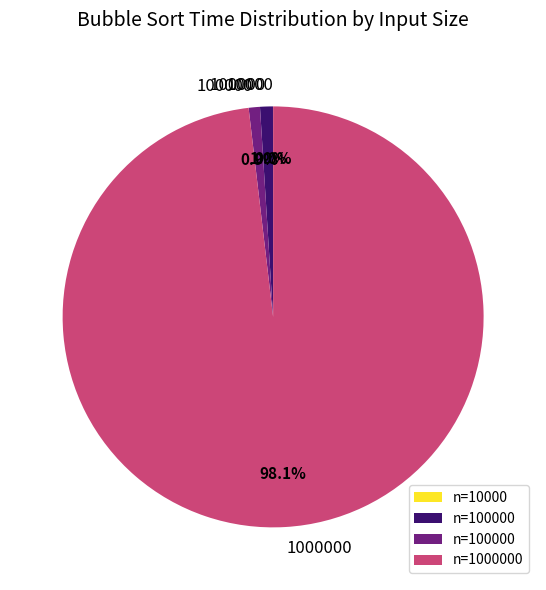

To the nearest percent, what is the average slice percentage?

25%